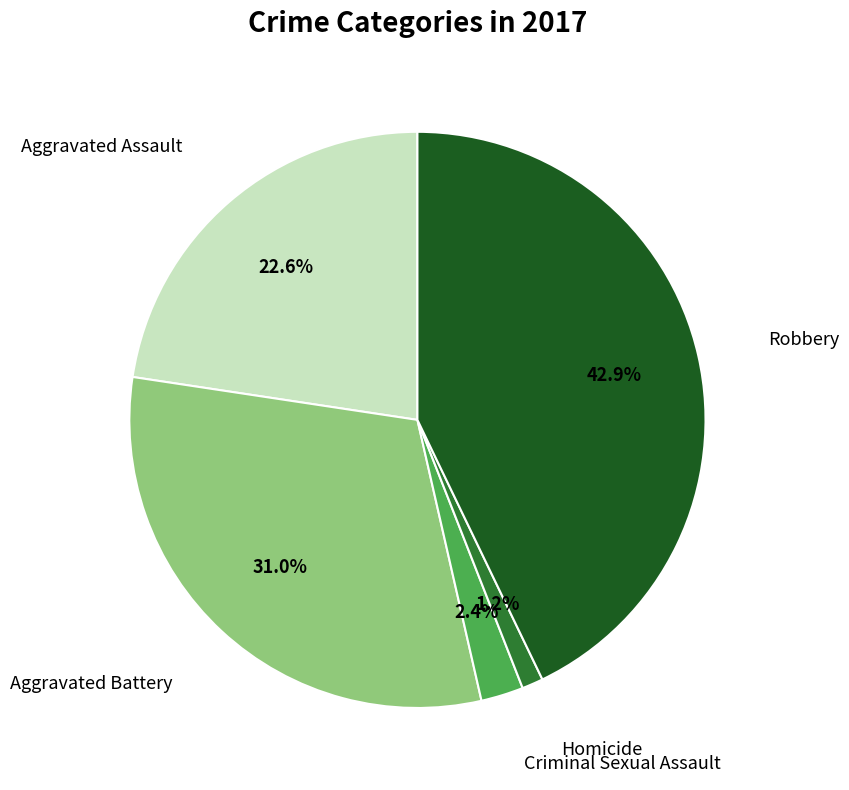

Rank the categories by value from highest to lowest.

Robbery, Aggravated Battery, Aggravated Assault, Criminal Sexual Assault, Homicide